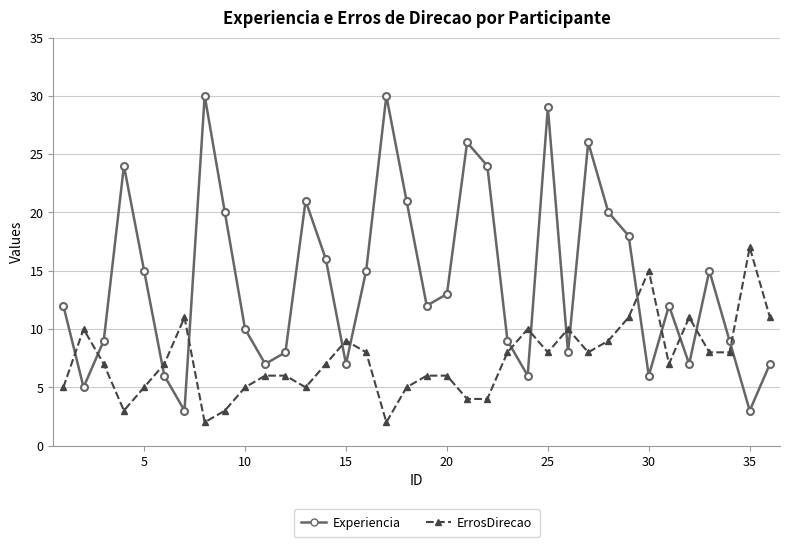

In Experiencia, how many points are lower than both neighbors (excluding endpoints)?

10